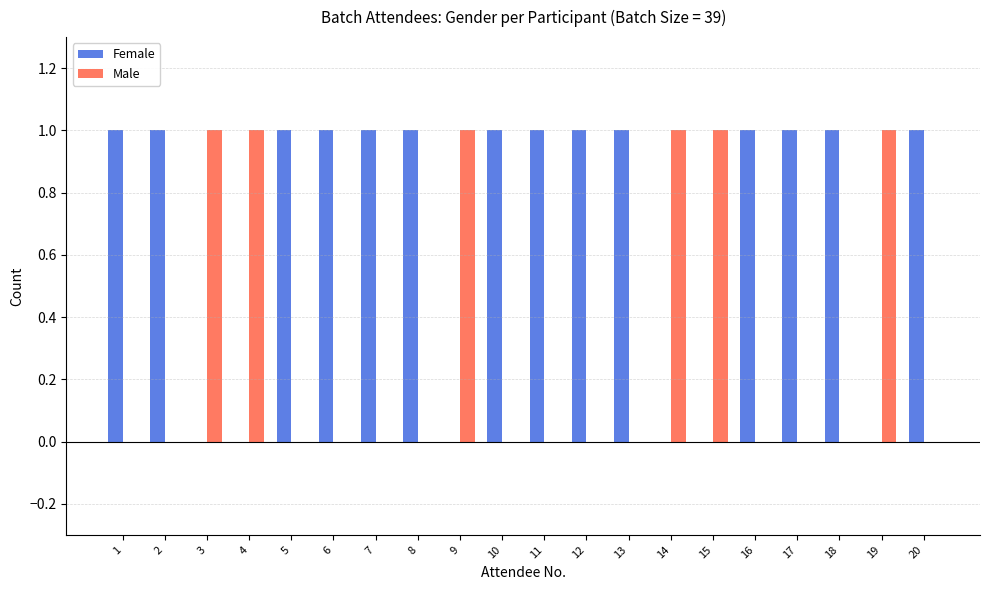

Count the number of categories in the chart.

20